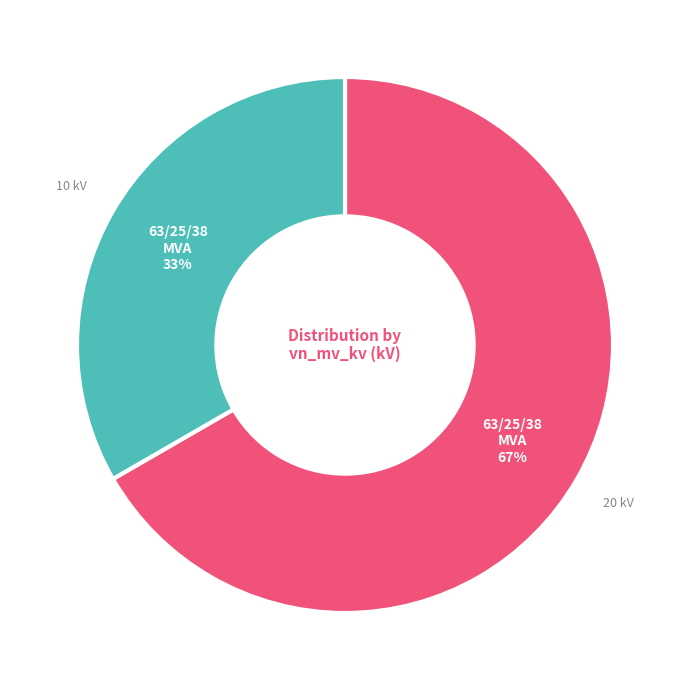

To the nearest percent, what is the average slice percentage?

50%